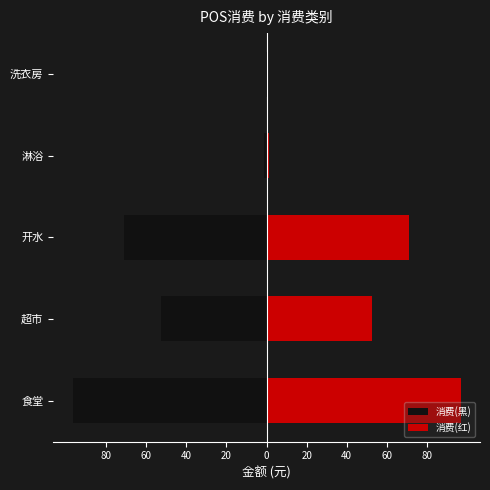

What is the highest value of the 消费(黑) series?

-0.1